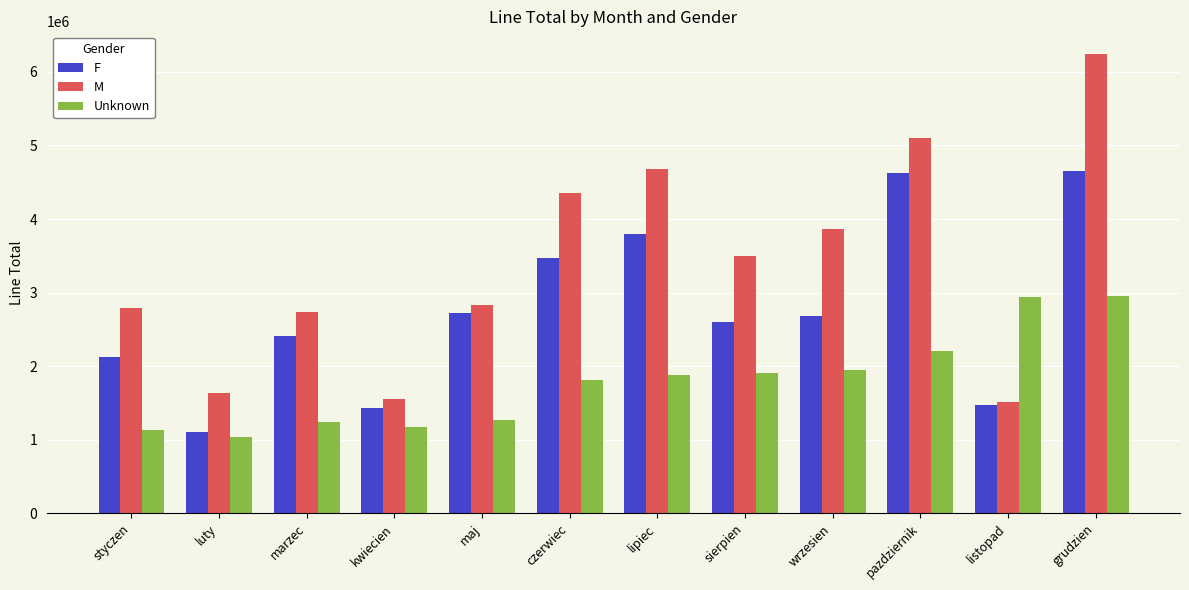

What is the value of the M bar at the 3rd from the left?

2736990.8